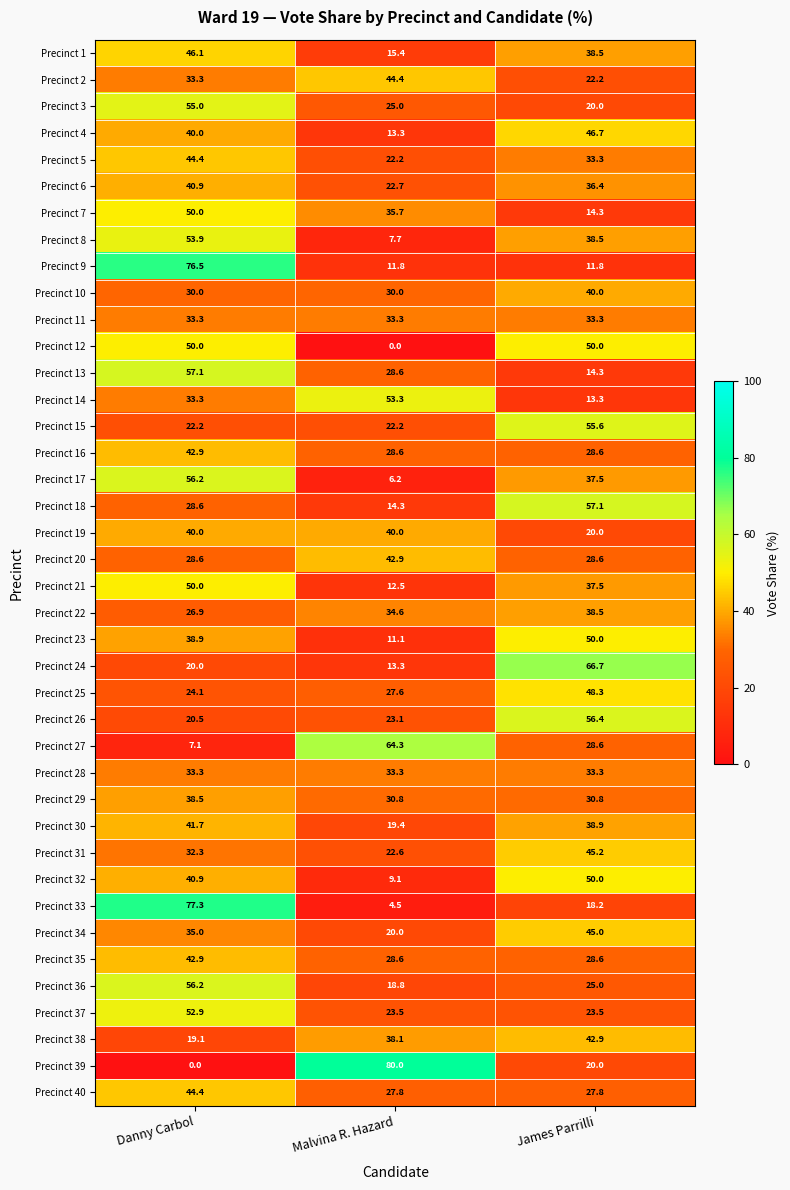

At how many categories does at least one series exceed 72?

2